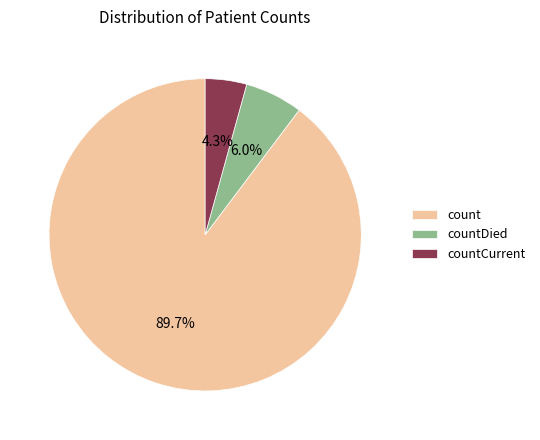

Which has a higher value, countDied or countCurrent?

countDied